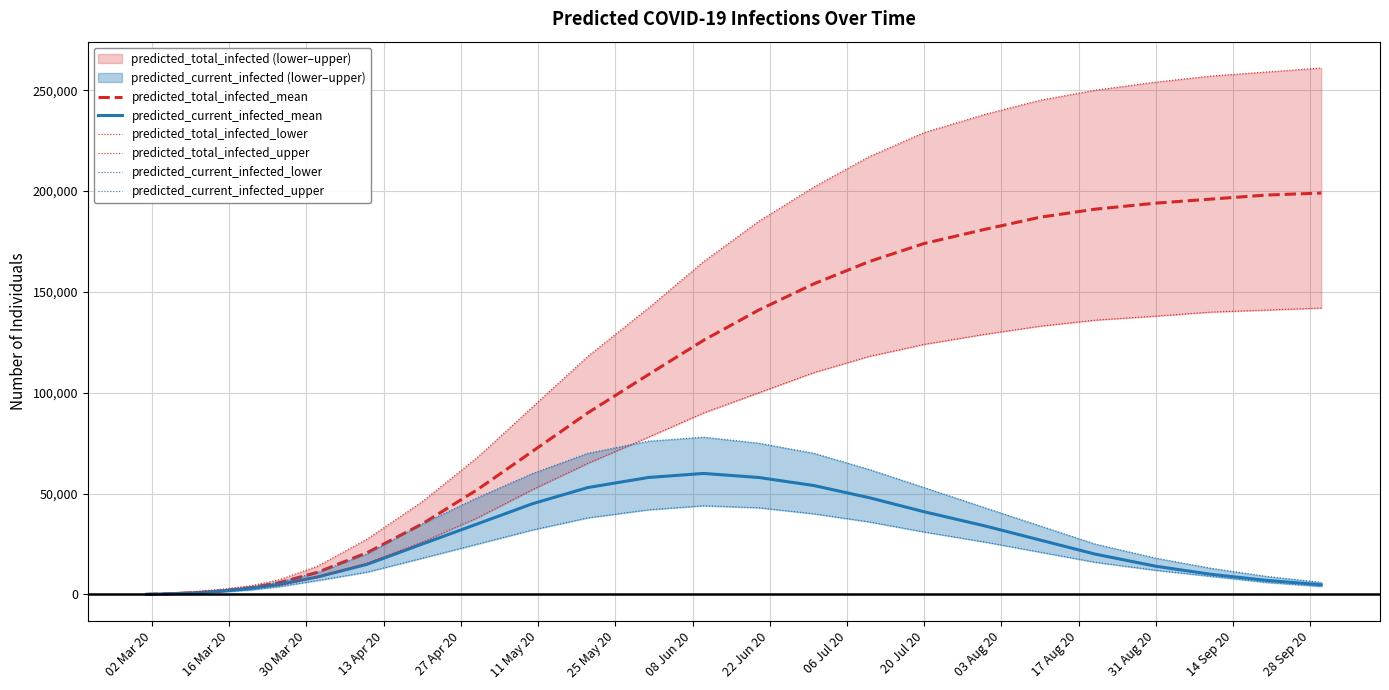

What is the maximum value for predicted_current_infected_mean?

60000